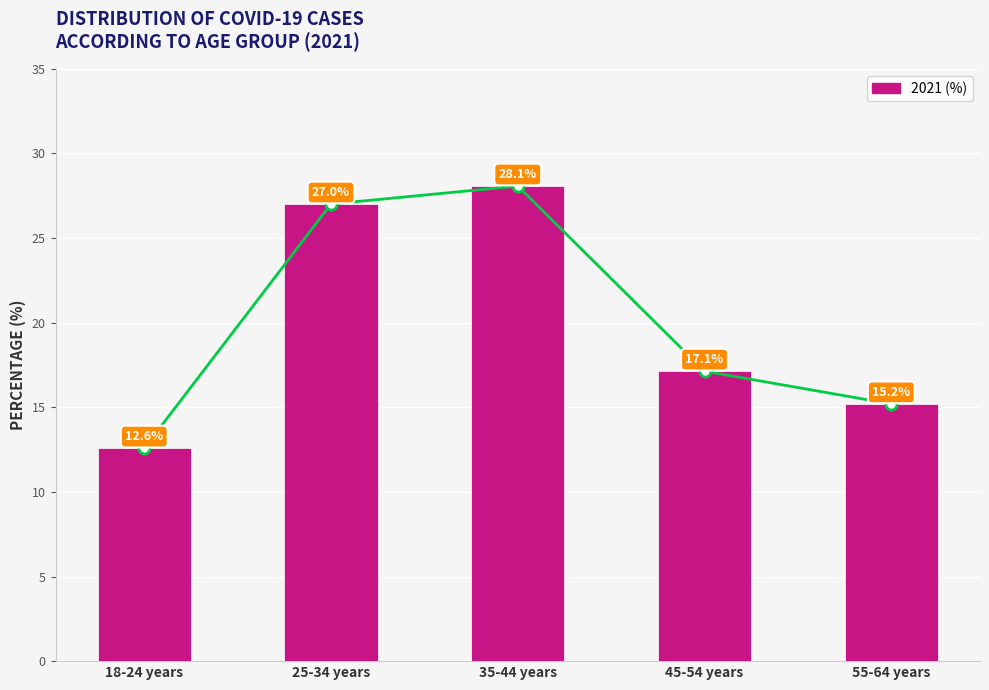

Is it true that the value at 55-64 years is 22.2?

False